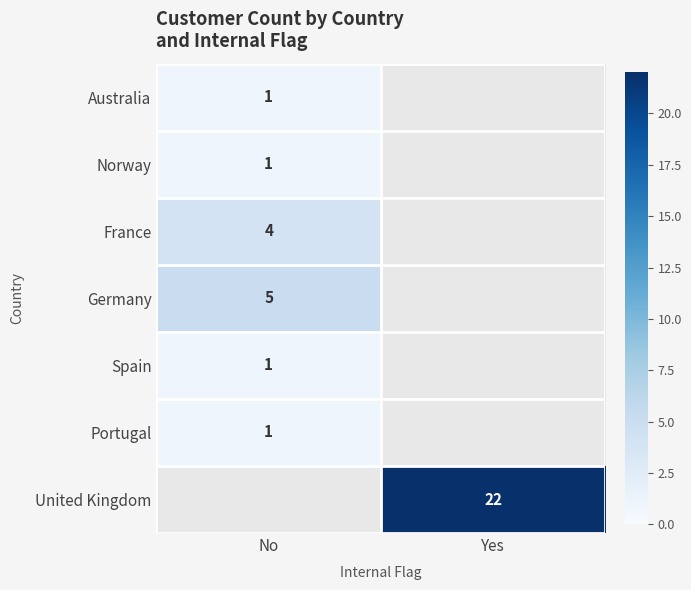

Is it true that United Kingdom equals 5 at Yes?

False